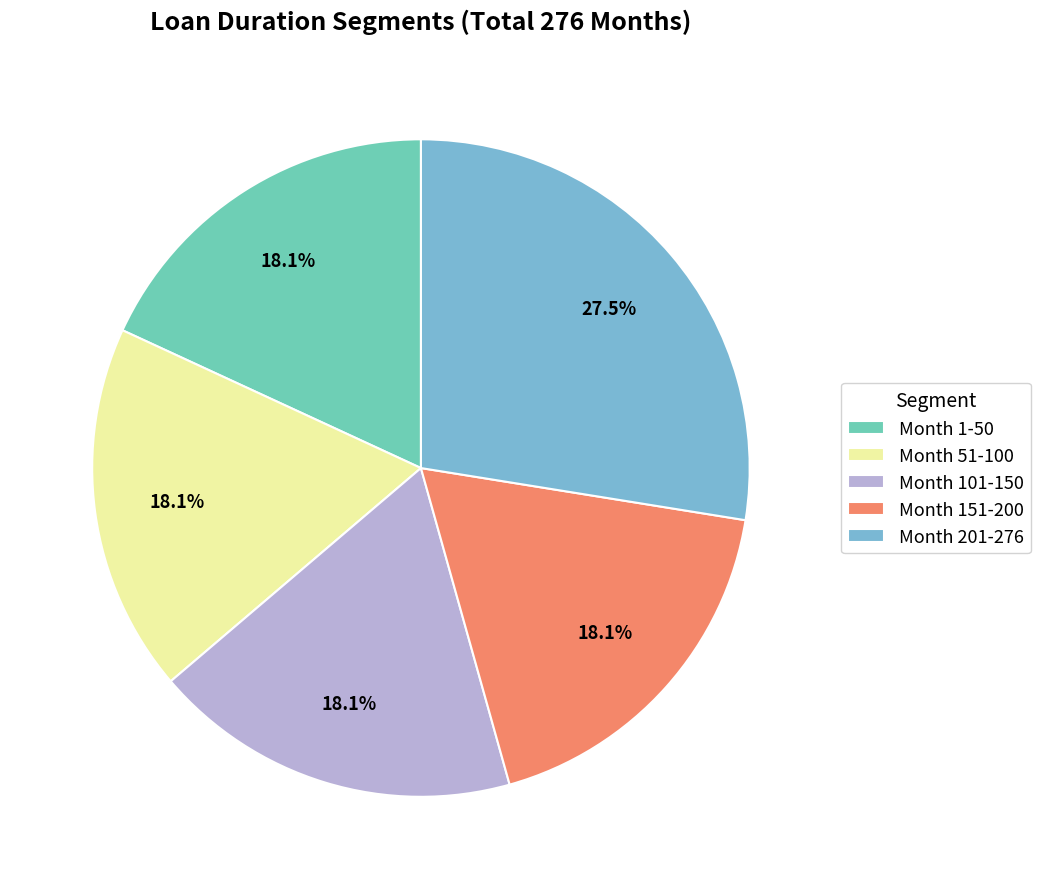

Is it true that Month 151-200 is 18% of the pie?

True